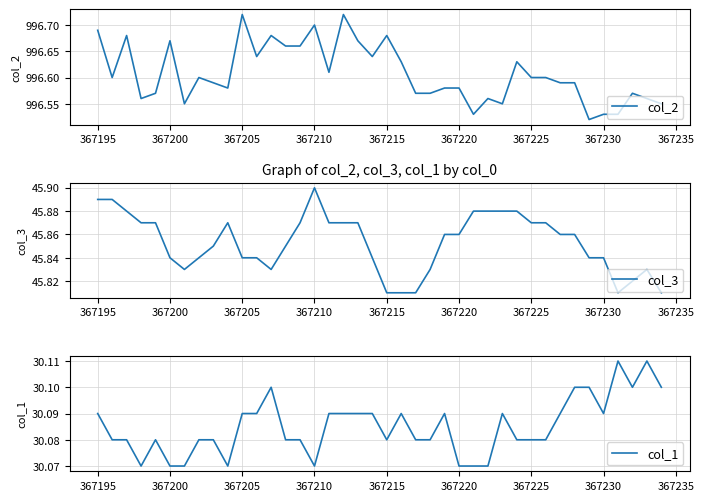

True or false: col_3 and col_1 intersect in this chart.

False